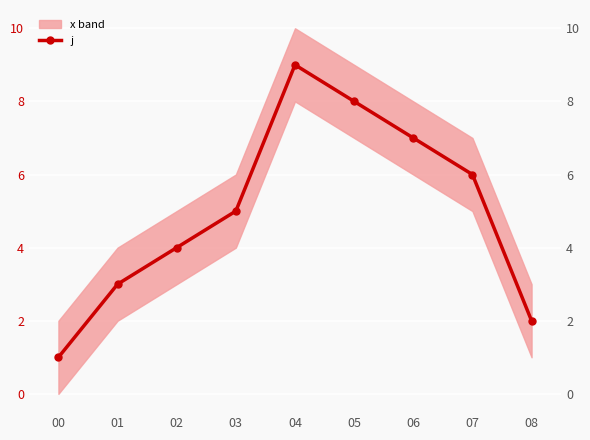

Rank the categories by value from highest to lowest.

04, 05, 06, 07, 03, 02, 01, 08, 00